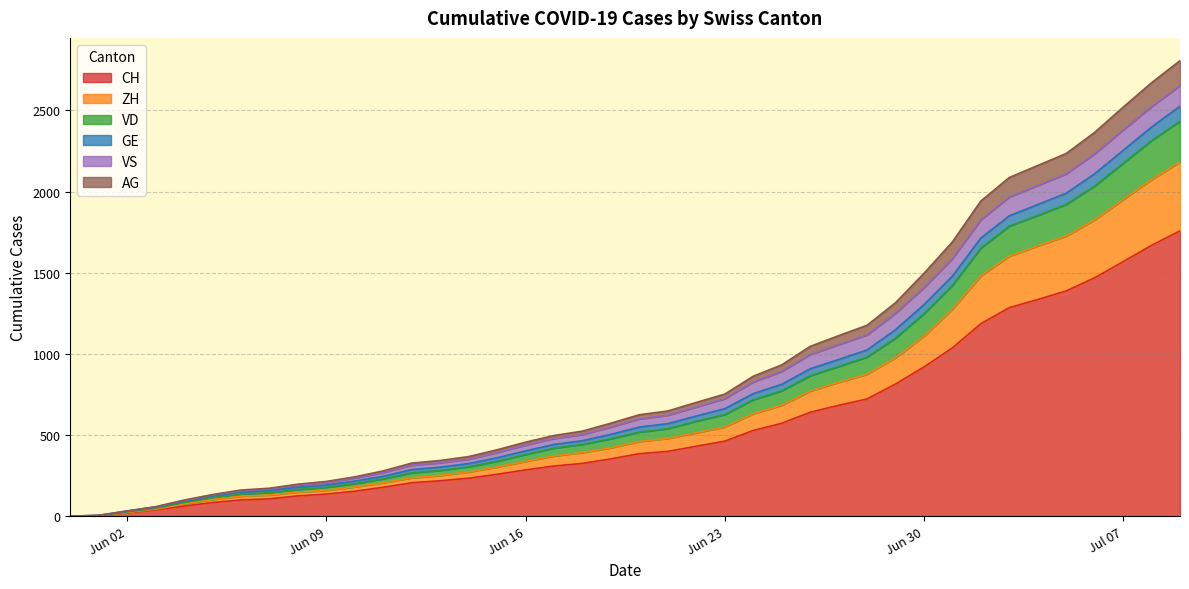

How many lines are shown in the chart?

6